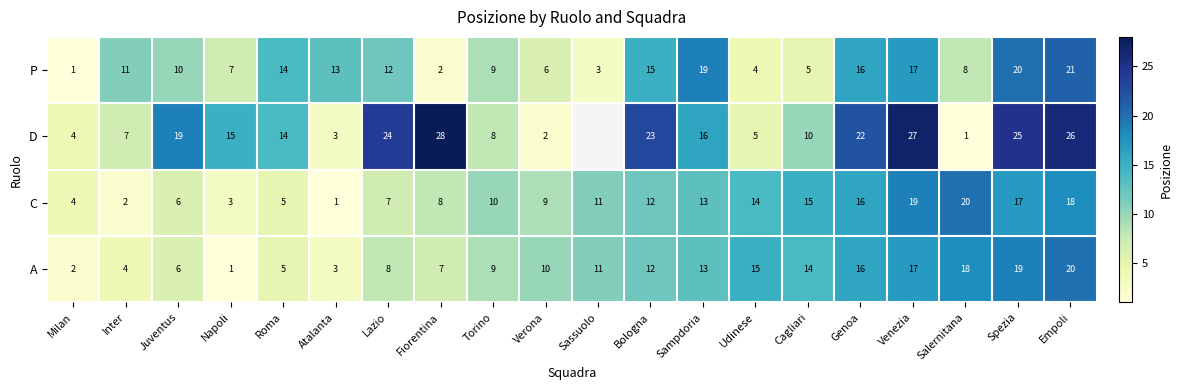

What is the difference between the maximum and second lowest values in the C series?

18